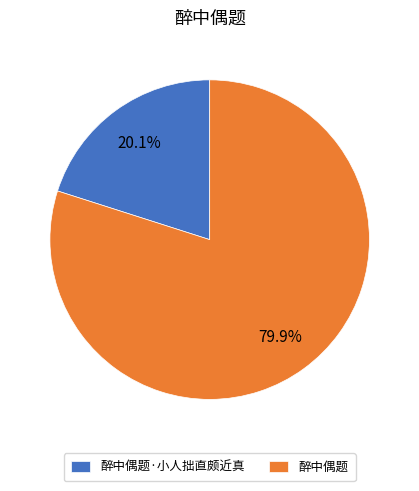

True or false: 醉中偶题·小人拙直颇近真 accounts for 20% of the total.

True